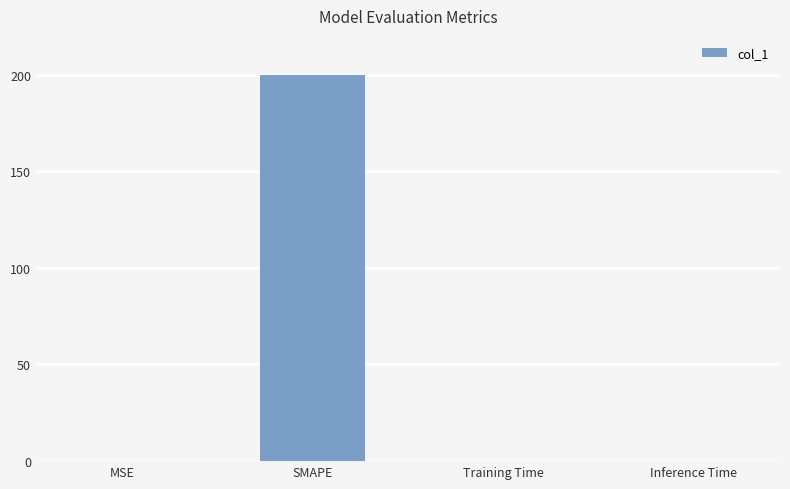

What is the sum of all values?

200.2